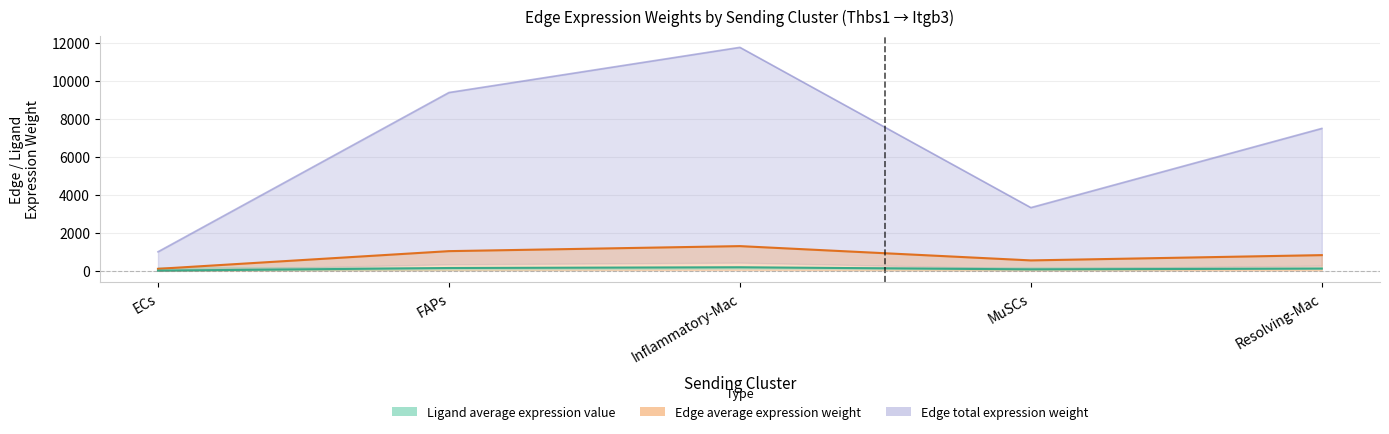

What position from the right is Resolving-Mac?

1